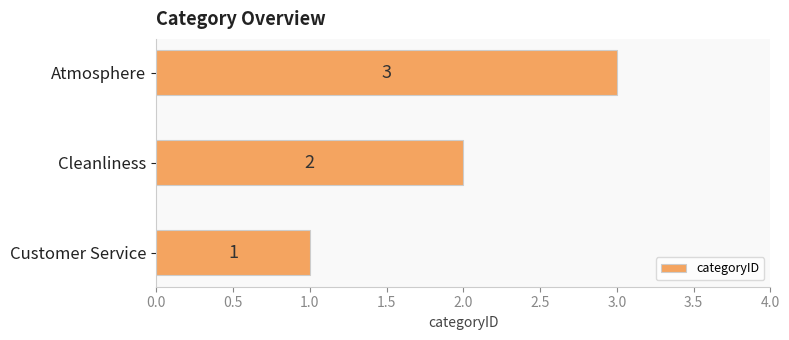

How many values are between 1 and 3?

3